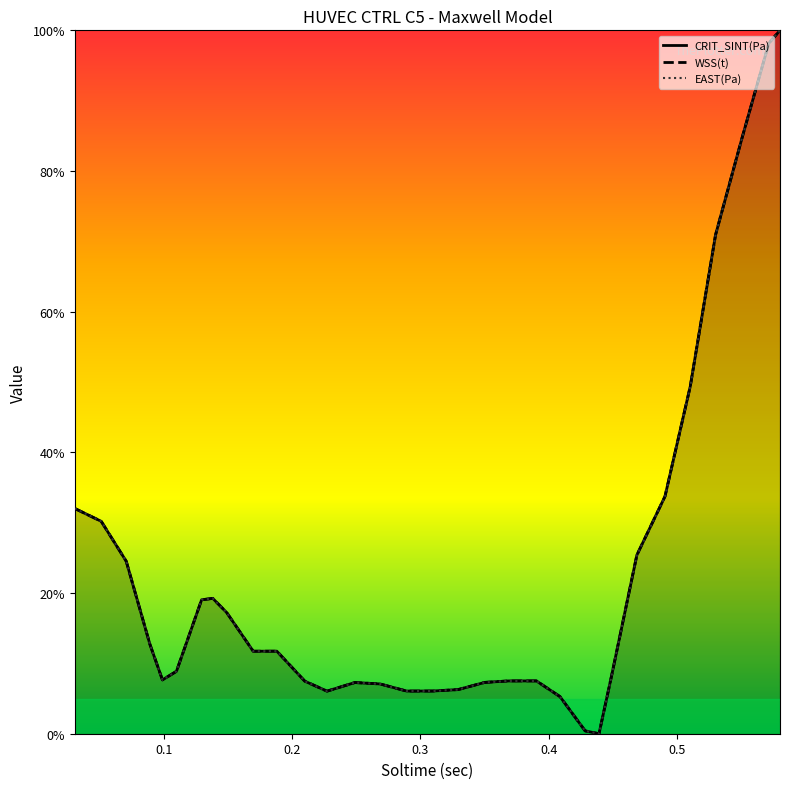

What is the maximum value shown in the chart?

100.0